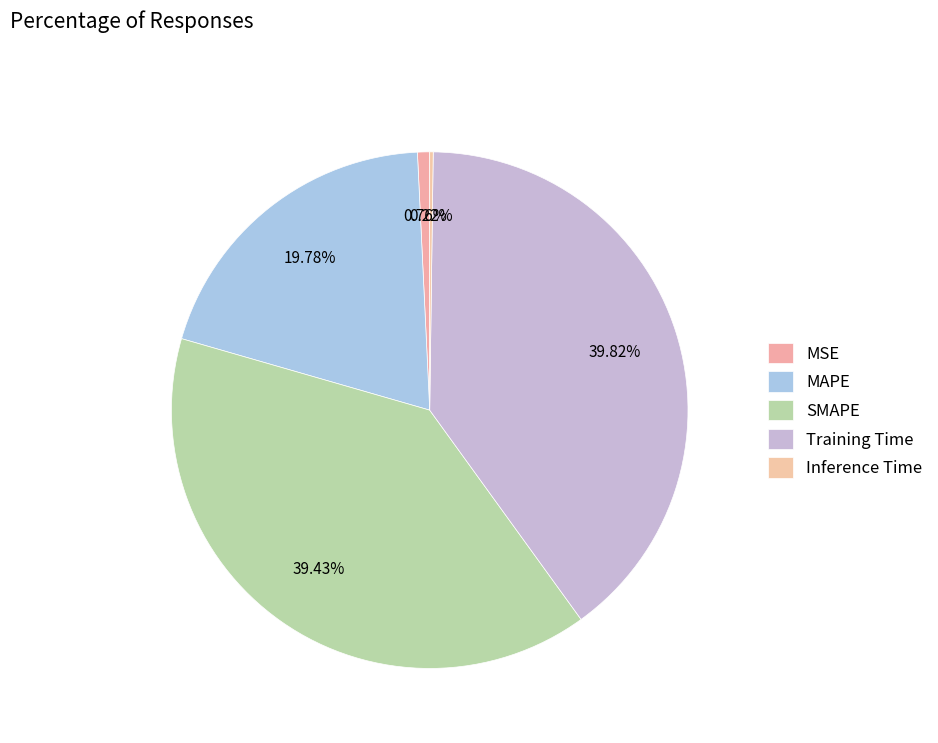

Count the number of slices in the pie.

5